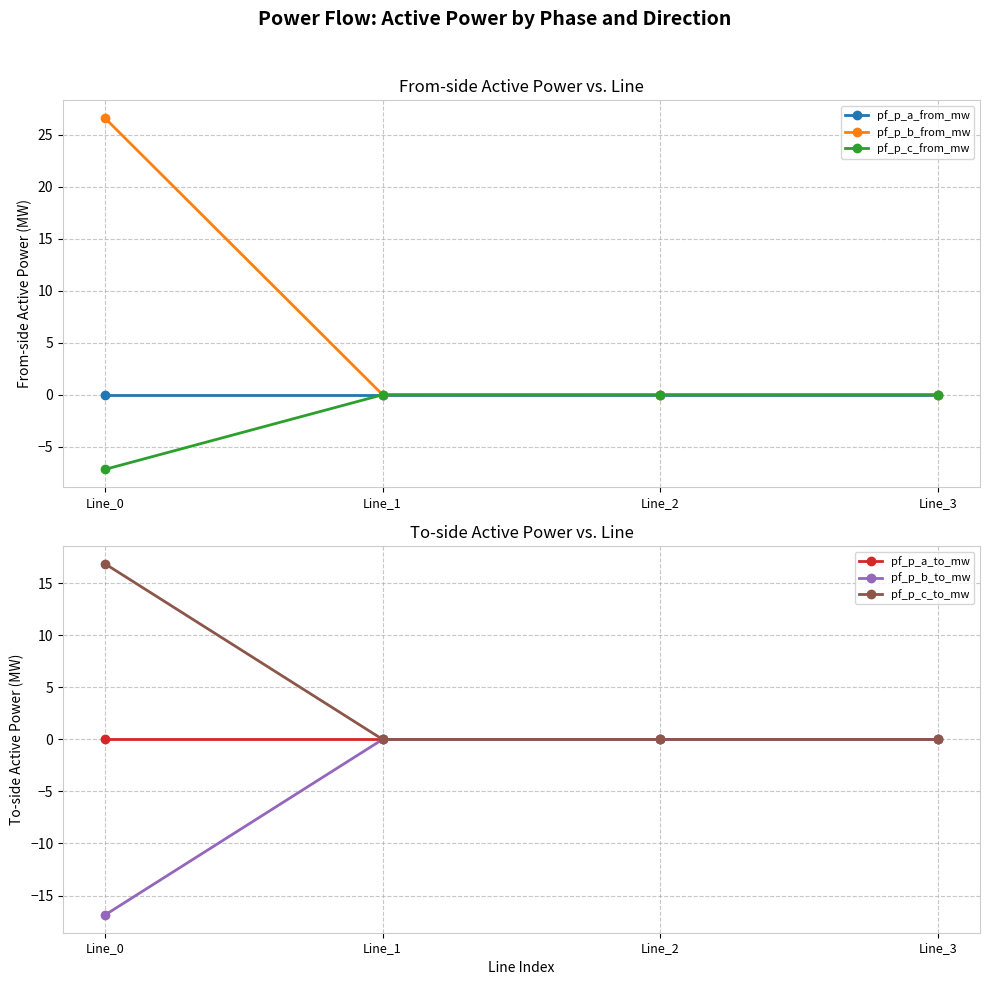

At which category does the chart reach its peak across all series?

Line_0